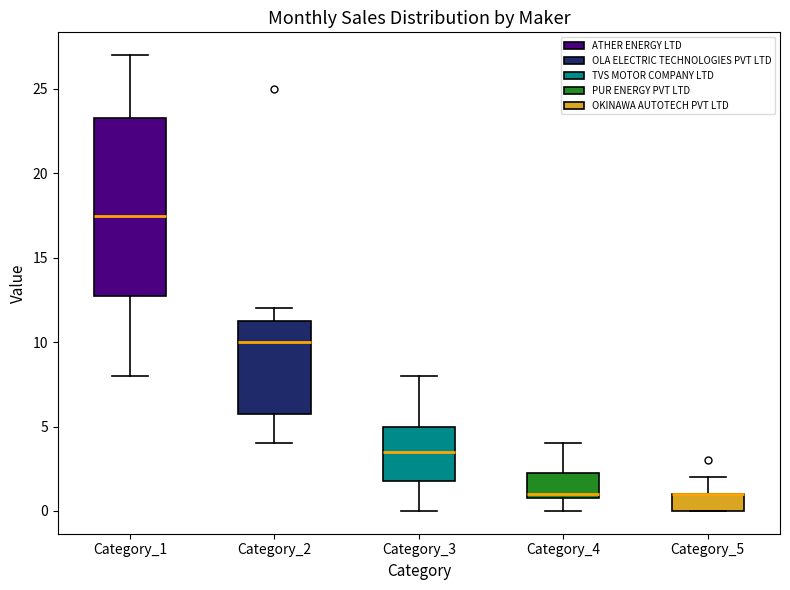

Reading left to right, transcribe this box plot: for each box, give where its median line is, the range the box spans, and where its two whiskers end, as read against the y-axis. The values are not printed on the chart, so give them approximately, as read against the axis.

Category_1: median 17.5, box 13.0 to 23.5, whiskers 8.0 to 27.0
Category_2: median 10.0, box 6.0 to 11.5, whiskers 4.0 to 12.0
Category_3: median 3.5, box 2.0 to 5.0, whiskers 0.0 to 8.0
Category_4: median 1.0 (just above the box's lower edge), box 1.0 to 2.5, whiskers 0.0 to 4.0
Category_5: median 1.0 (drawn on the box's upper edge), box 0.0 to 1.0, whiskers 0.0 to 2.0